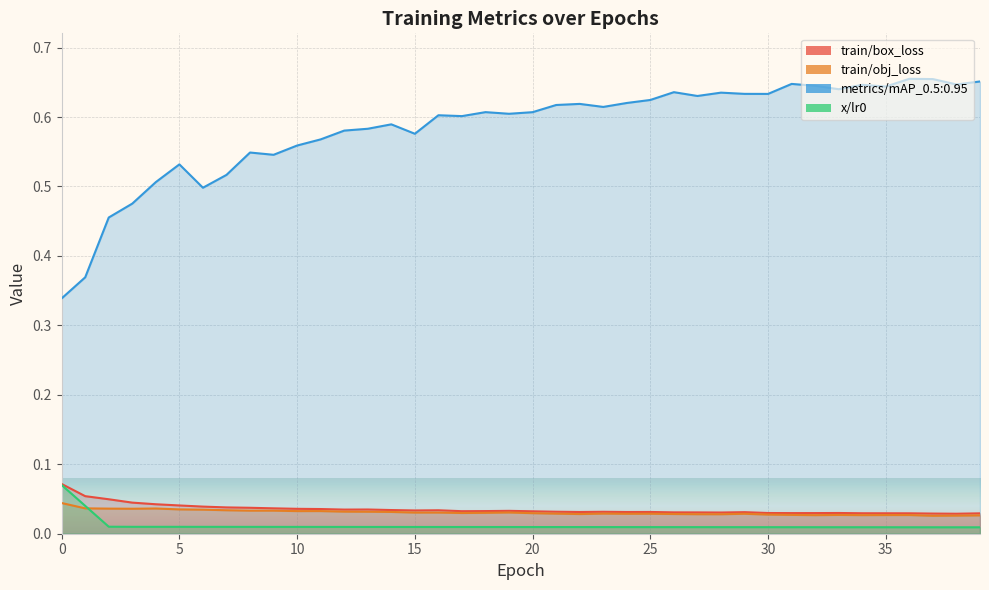

Does the chart display data point markers on the line(s)?

No